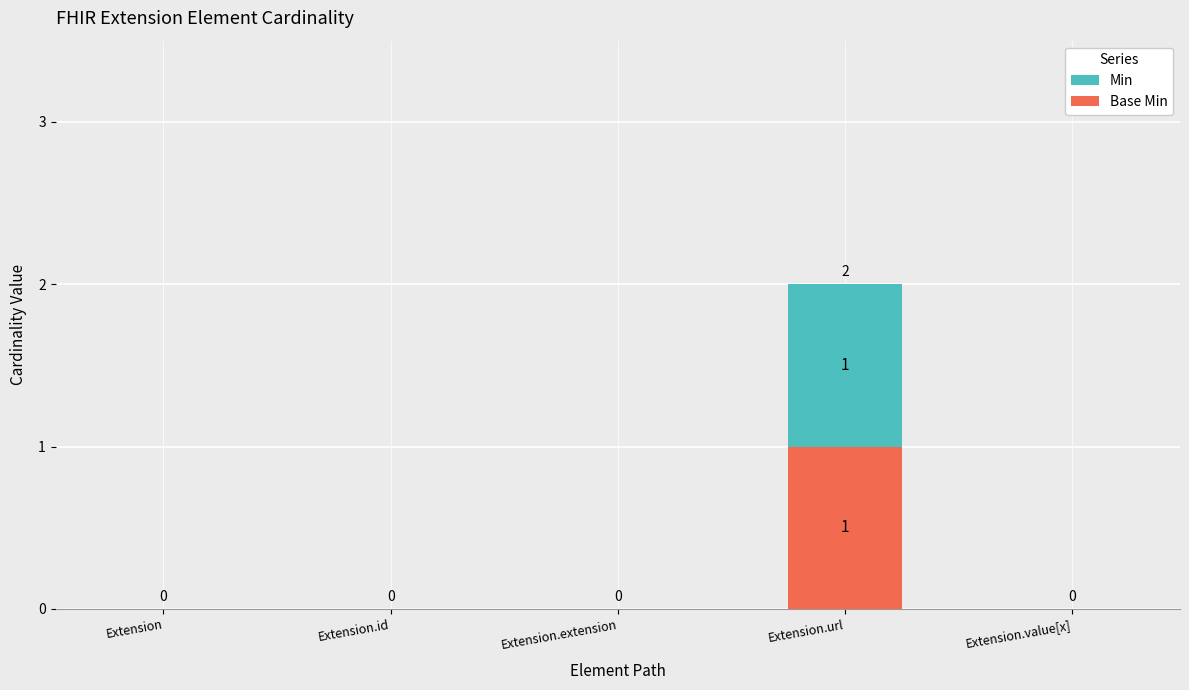

At which category is the sum across all series the highest?

Extension.url